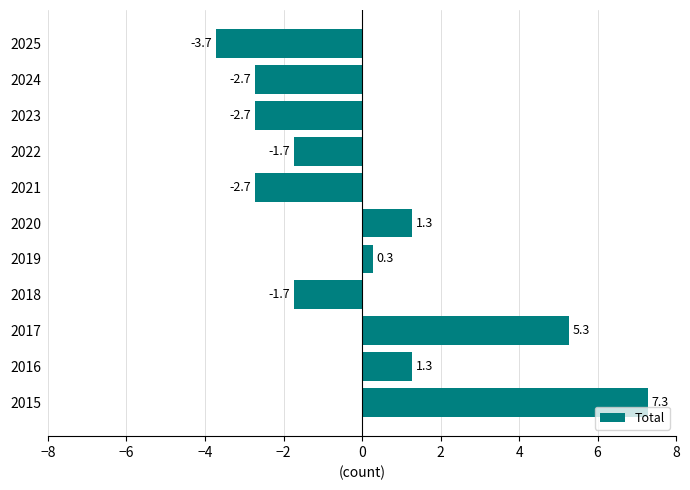

What is the maximum value shown in the chart?

7.3